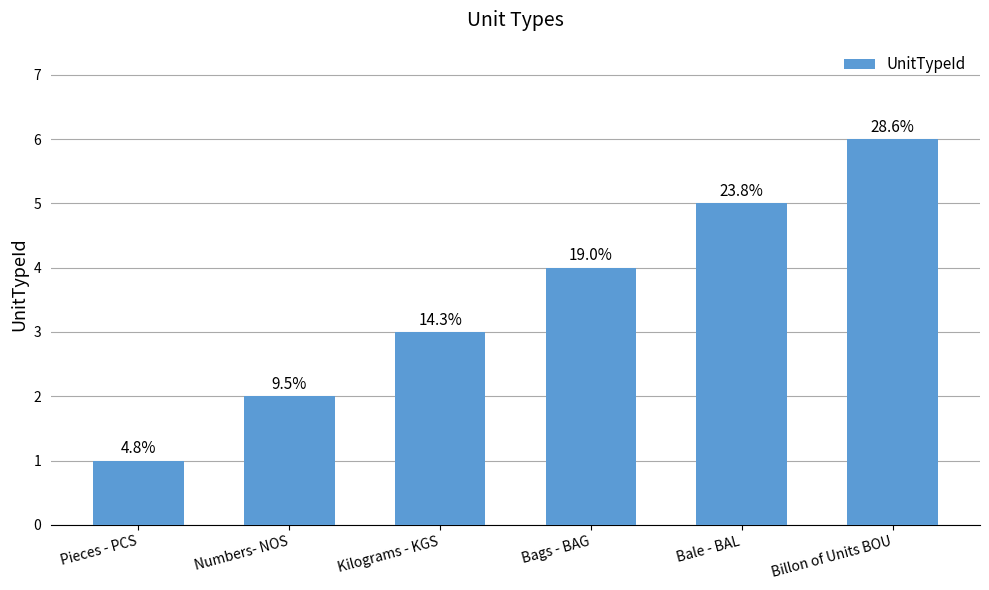

What is the change in value from Bale - BAL to Billon of Units BOU?

+1